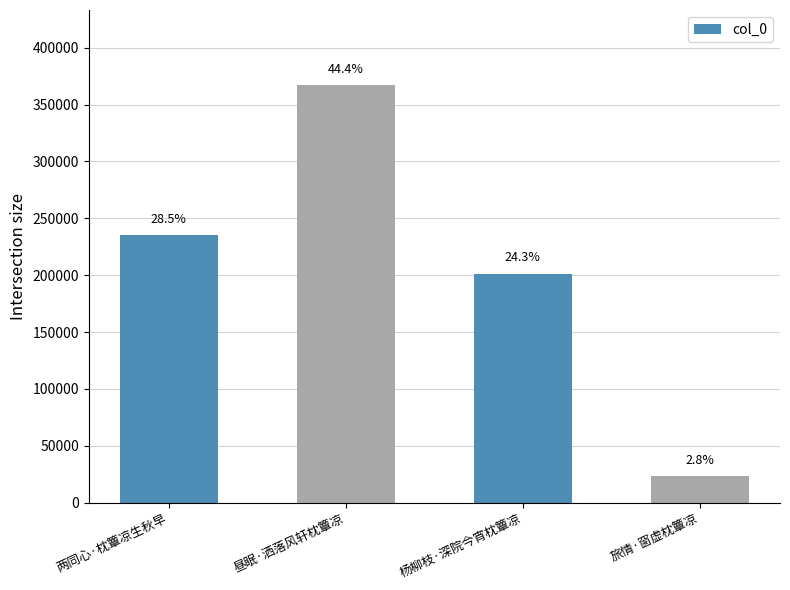

Are the bars horizontal?

No